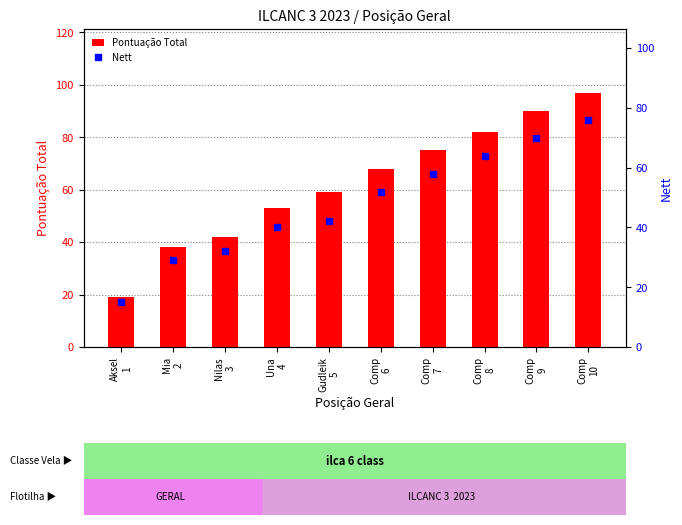

Reading left to right, list all the values displayed in this chart.

Pontuação Total: Aksel
1=19	Mia
2=38	Nilas
3=42	Una
4=53	Gudleik
5=59	Comp
6=68	Comp
7=75	Comp
8=82	Comp
9=90	Comp
10=97
Nett: Aksel
1=15	Mia
2=29	Nilas
3=32	Una
4=40	Gudleik
5=42	Comp
6=52	Comp
7=58	Comp
8=64	Comp
9=70	Comp
10=76